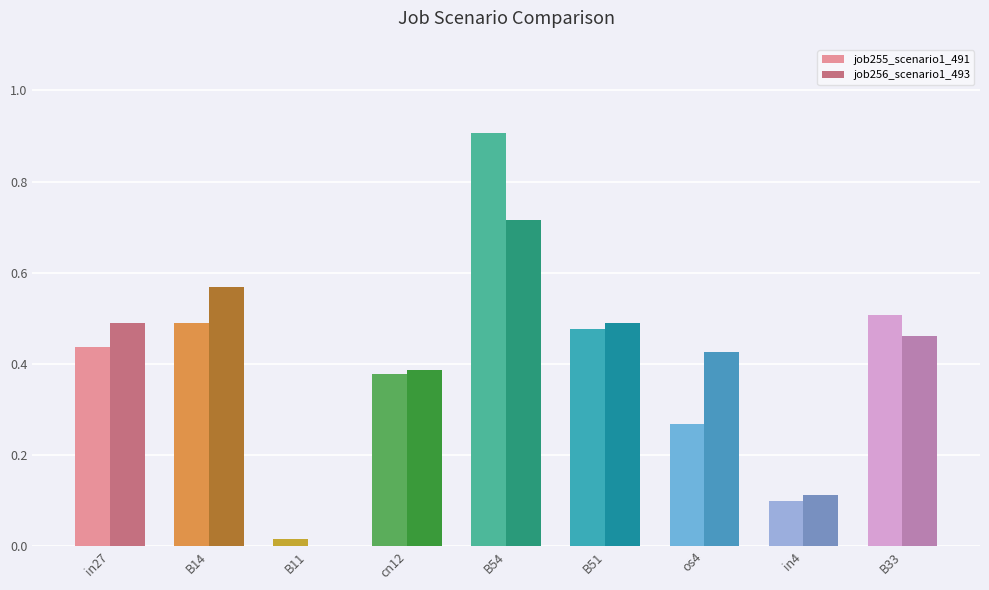

Is the value of job255_scenario1_491 at in4 greater than the value of job256_scenario1_493 at B11?

Yes